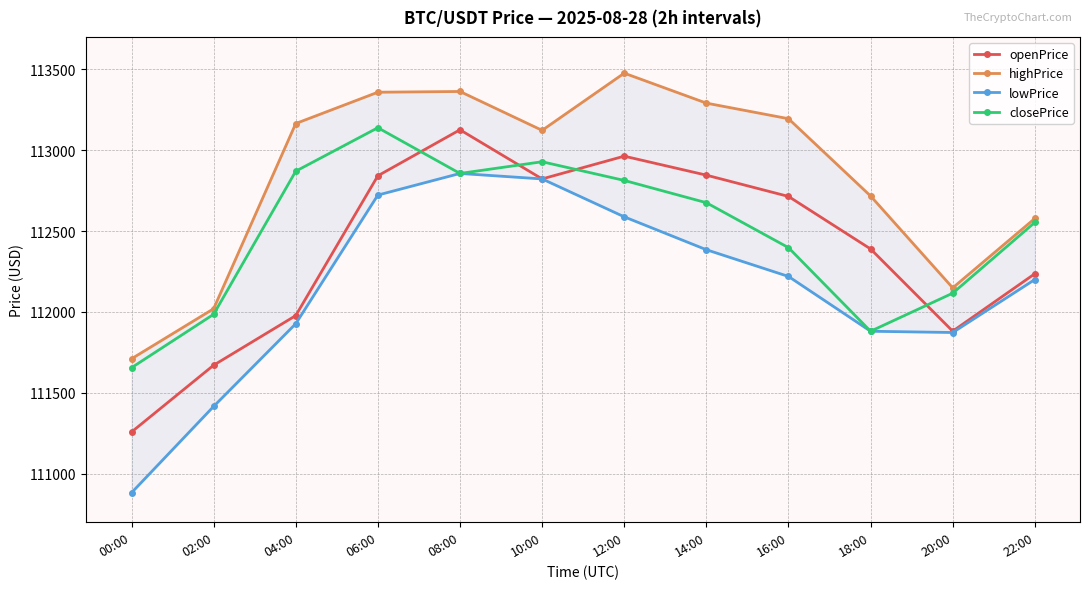

What value does the closePrice series have at 20:00?

112115.8